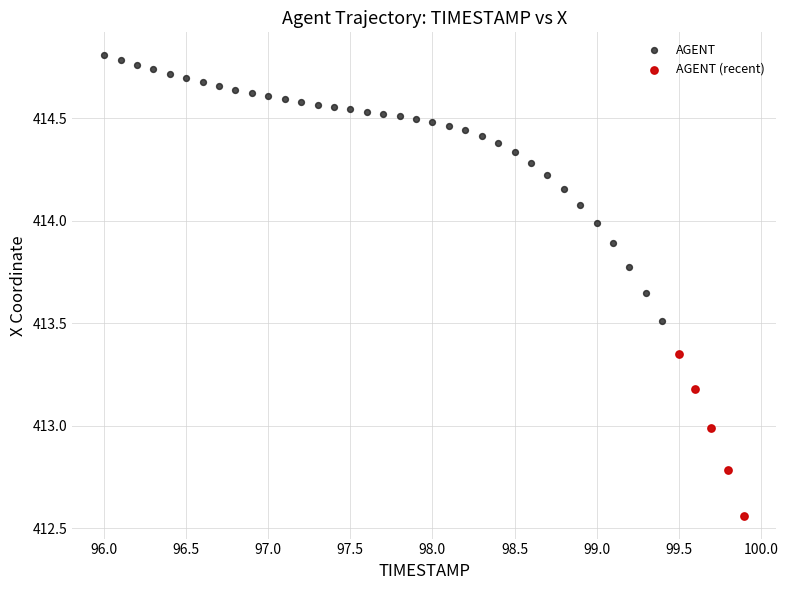

Which series has the largest Y range (max minus min)?

AGENT